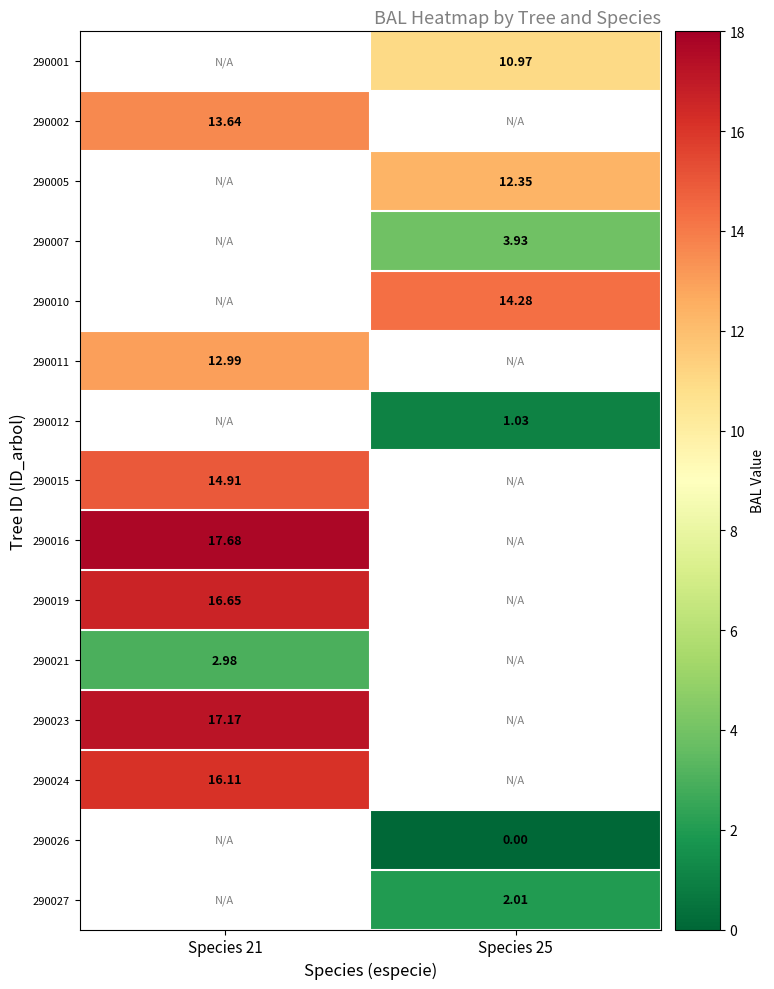

Where does the 290005 series first go above 12?

Species 25